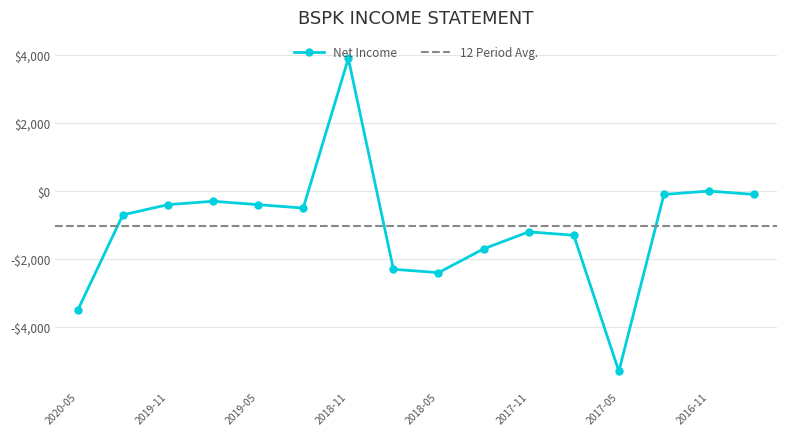

What is the maximum value shown in the chart?

3900